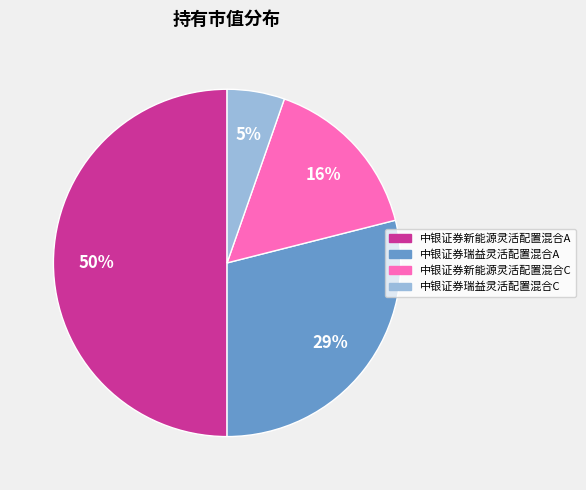

Rank the categories by value from highest to lowest.

中银证券新能源灵活配置混合A, 中银证券瑞益灵活配置混合A, 中银证券新能源灵活配置混合C, 中银证券瑞益灵活配置混合C